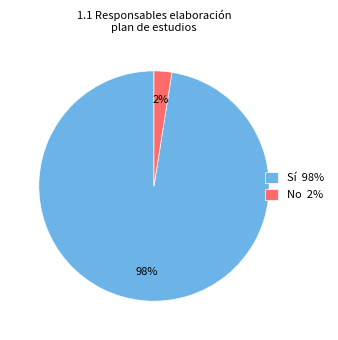

How many slices are in this pie chart?

2